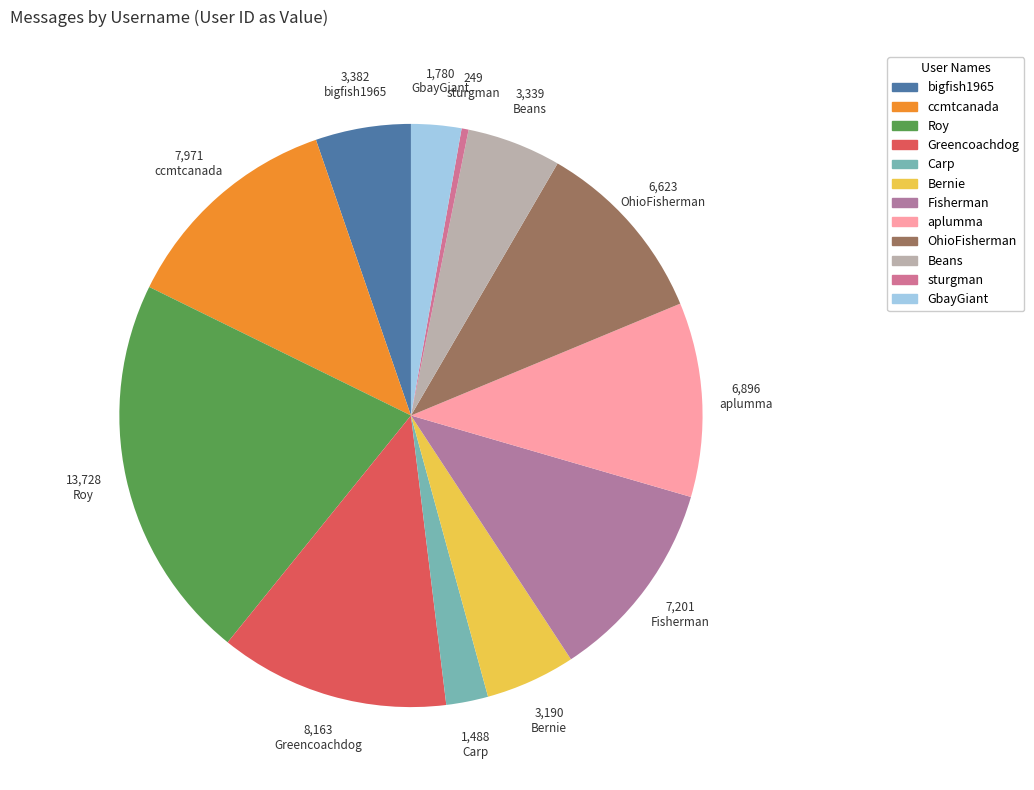

Combined, do Roy and Beans account for over 50%?

No